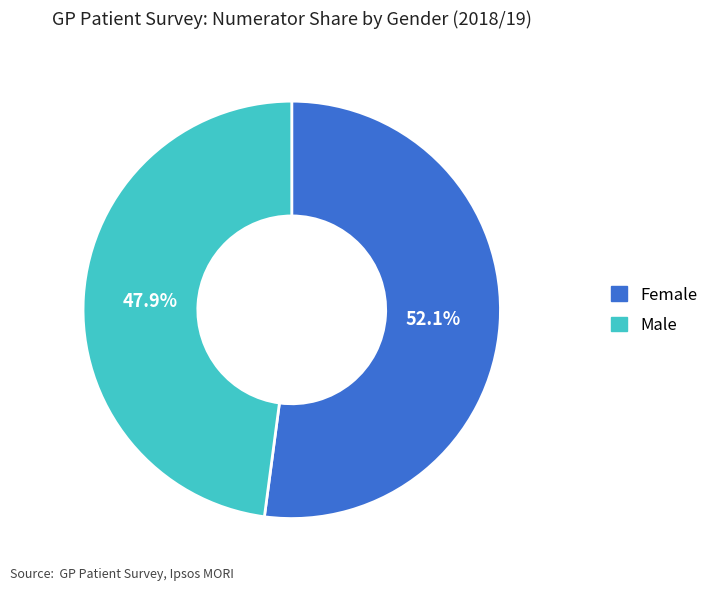

Is the sum of Male and Female greater than half?

Yes